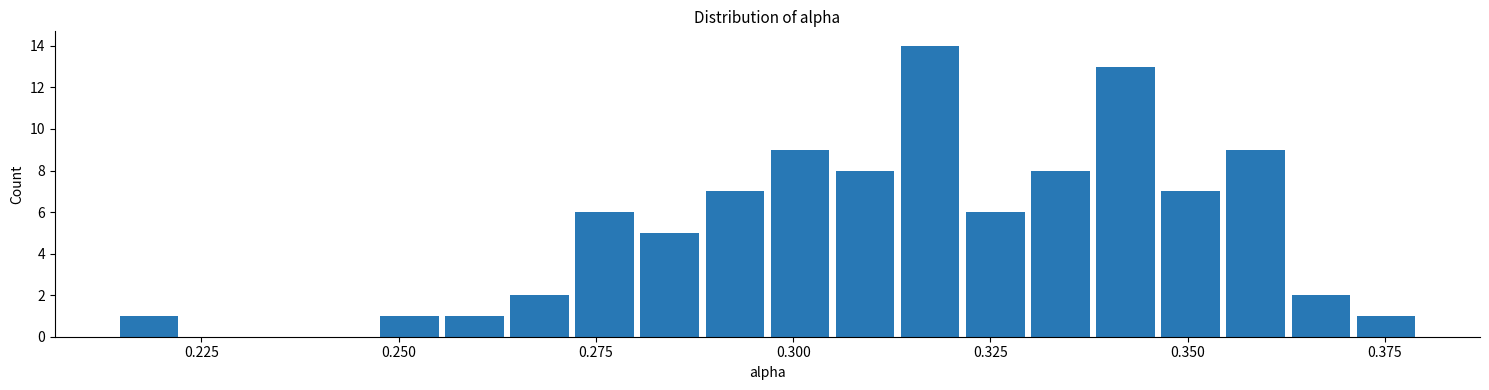

Around what value on the x-axis is the tallest bar? Give the approximate position of its centre, as read against the axis.

0.315